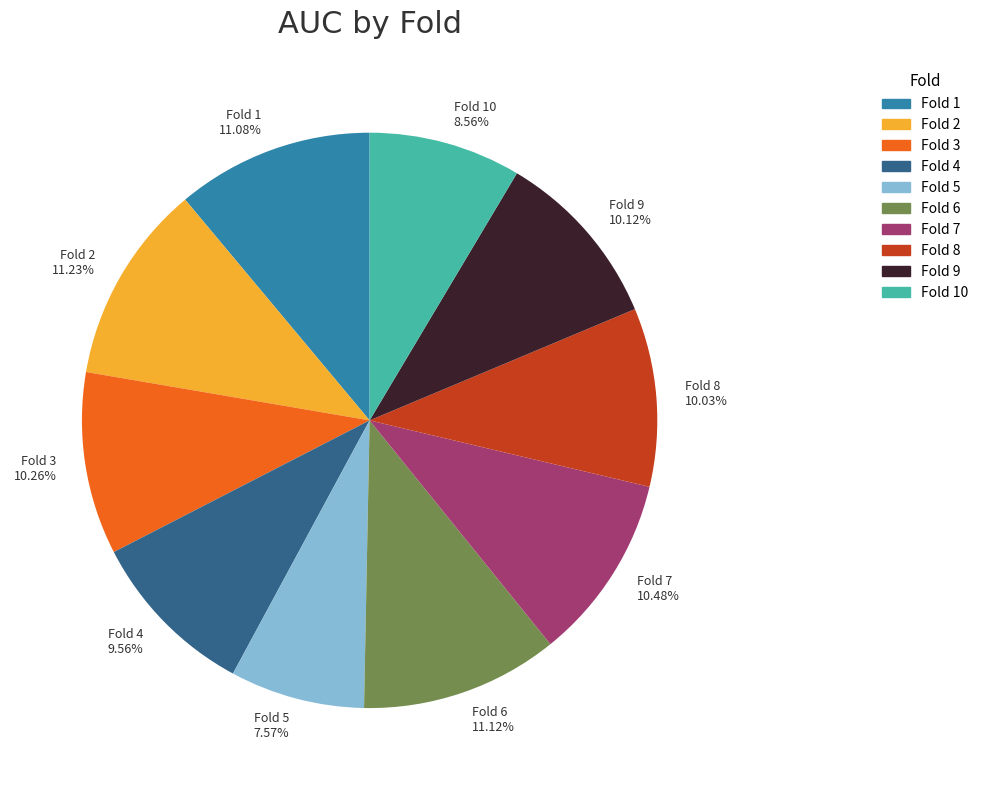

Combined, do Fold 9 10.12% and Fold 7 10.48% account for over 50%?

No